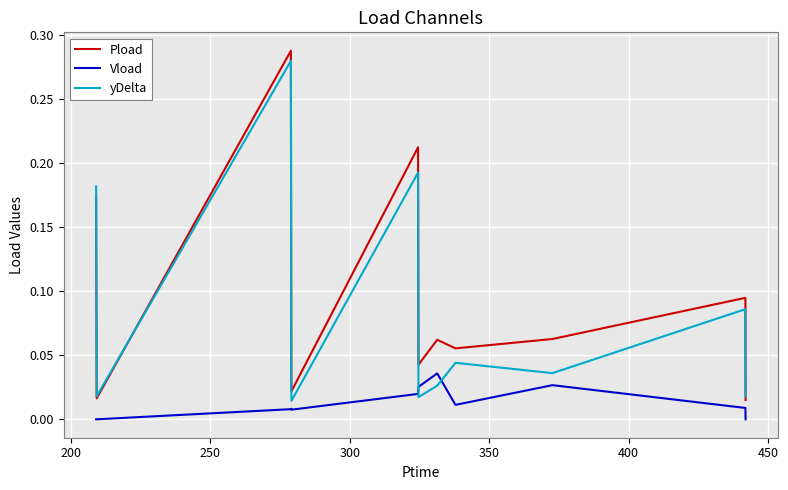

Rank the series by their average value, from highest to lowest.

Pload, yDelta, Vload